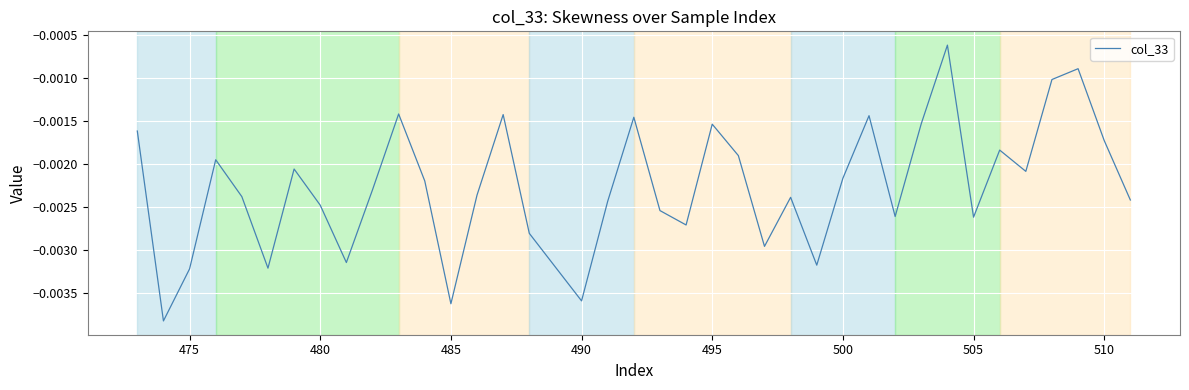

The value at 10 is -0.0. True or false?

False